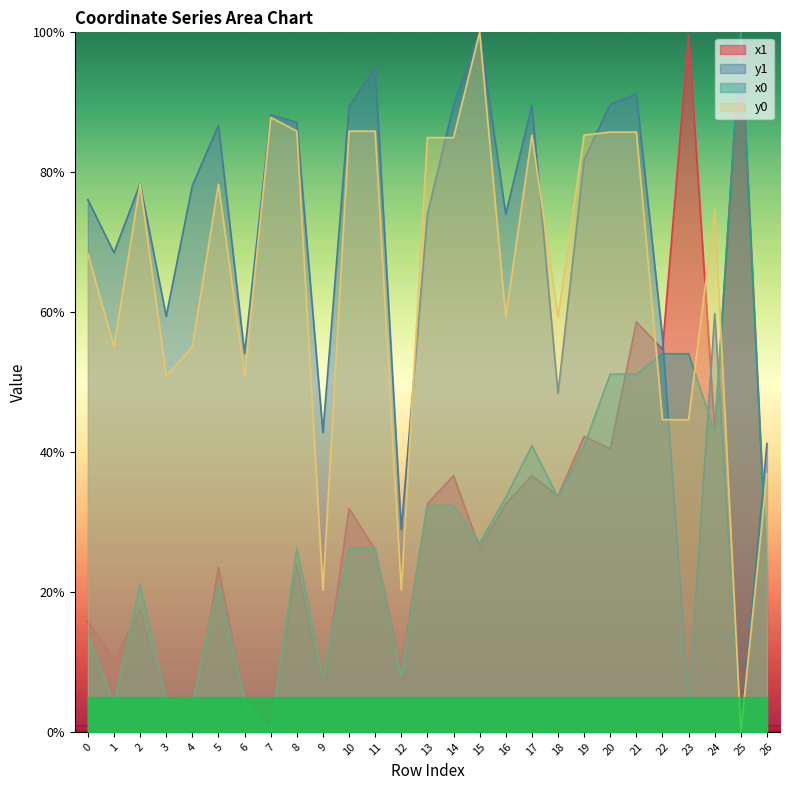

Reading right to left, what are all the values shown in this chart?

x1: 26=22.4	25=100.0	24=43.2	23=99.6	22=54.7	21=58.6	20=40.5	19=42.2	18=33.8	17=36.6	16=32.6	15=26.2	14=36.6	13=32.6	12=9.1	11=26.0	10=31.9	9=5.7	8=23.8	7=0.0	6=4.2	5=23.5	4=1.3	3=3.6	2=17.5	1=10.1	0=15.8
y1: 26=41.2	25=0.0	24=59.8	23=4.2	22=56.4	21=91.2	20=89.7	19=81.8	18=48.4	17=89.6	16=74.0	15=100.0	14=89.6	13=74.0	12=28.9	11=95.0	10=89.4	9=42.8	8=87.1	7=88.2	6=54.1	5=86.7	4=78.1	3=59.4	2=78.3	1=68.5	0=76.1
x0: 26=22.9	25=100.0	24=42.8	23=54.1	22=54.1	21=51.1	20=51.1	19=40.9	18=33.5	17=40.9	16=33.5	15=27.0	14=32.4	13=32.4	12=7.9	11=26.2	10=26.2	9=7.9	8=26.2	7=0.0	6=4.6	5=21.1	4=4.1	3=4.6	2=21.1	1=4.1	0=13.8
y0: 26=36.9	25=0.0	24=74.7	23=44.6	22=44.6	21=85.7	20=85.7	19=85.3	18=59.3	17=85.3	16=59.3	15=100.0	14=84.9	13=84.9	12=20.2	11=85.9	10=85.9	9=20.2	8=85.9	7=87.8	6=50.9	5=78.3	4=55.1	3=50.9	2=78.3	1=55.1	0=68.4